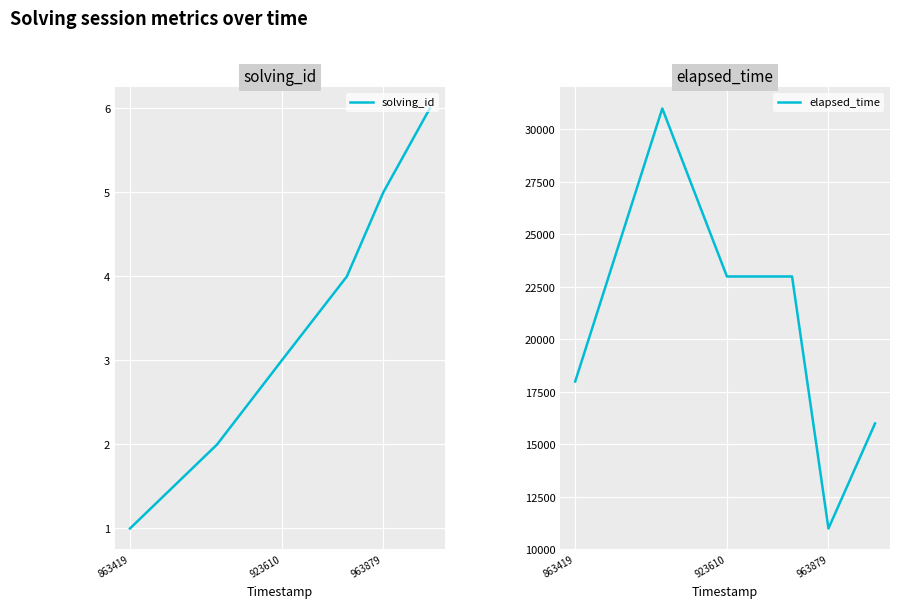

What is the highest value of the elapsed_time series?

31000